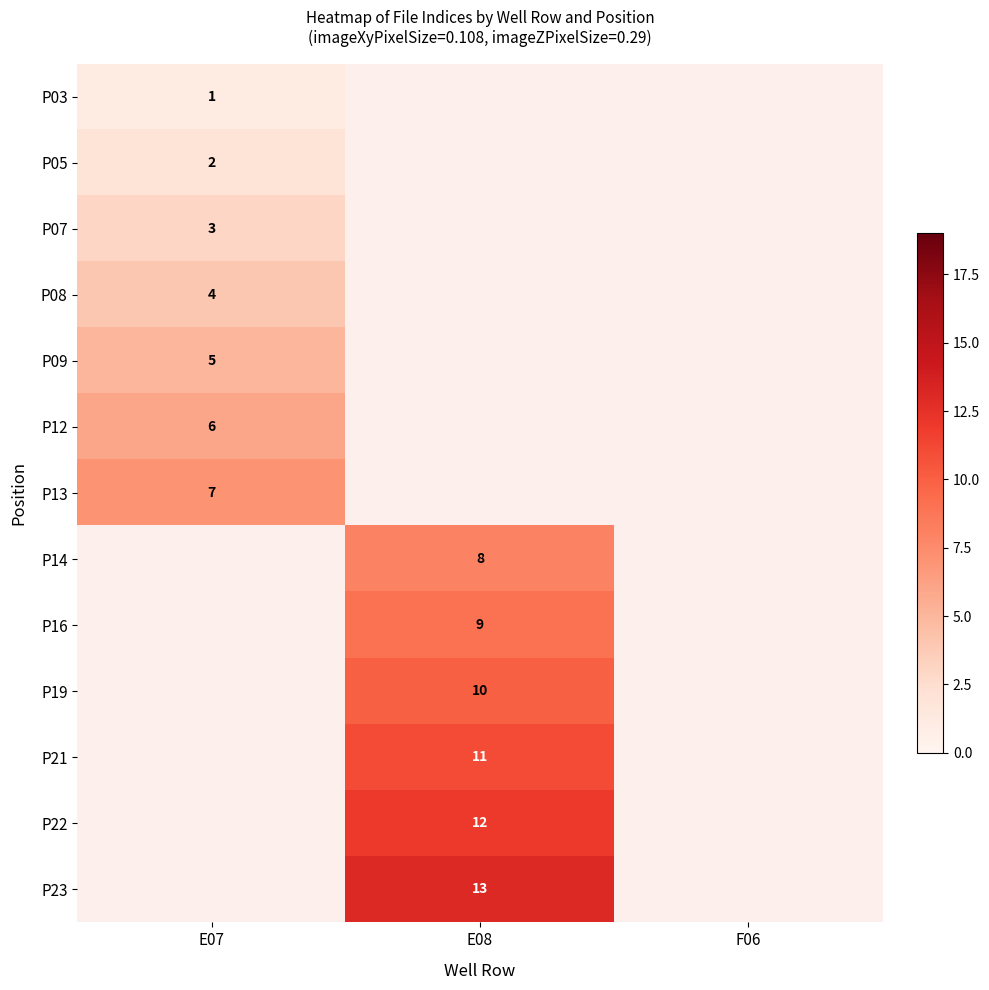

The P12 series shows 6 at E07. True or false?

True